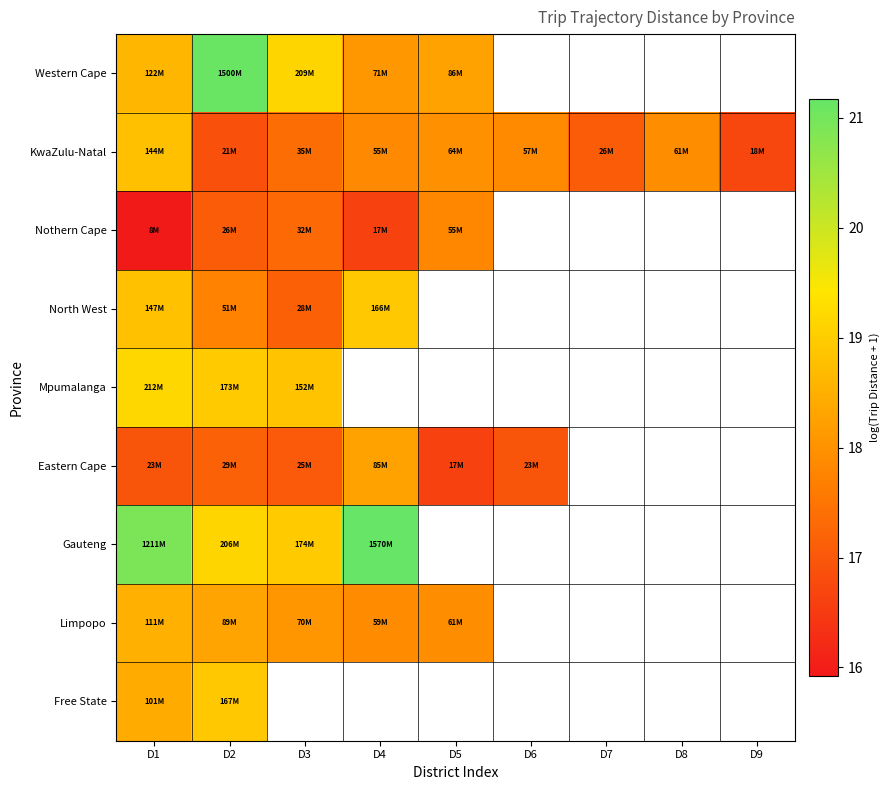

Which label corresponds to the smallest value in the chart?

D1